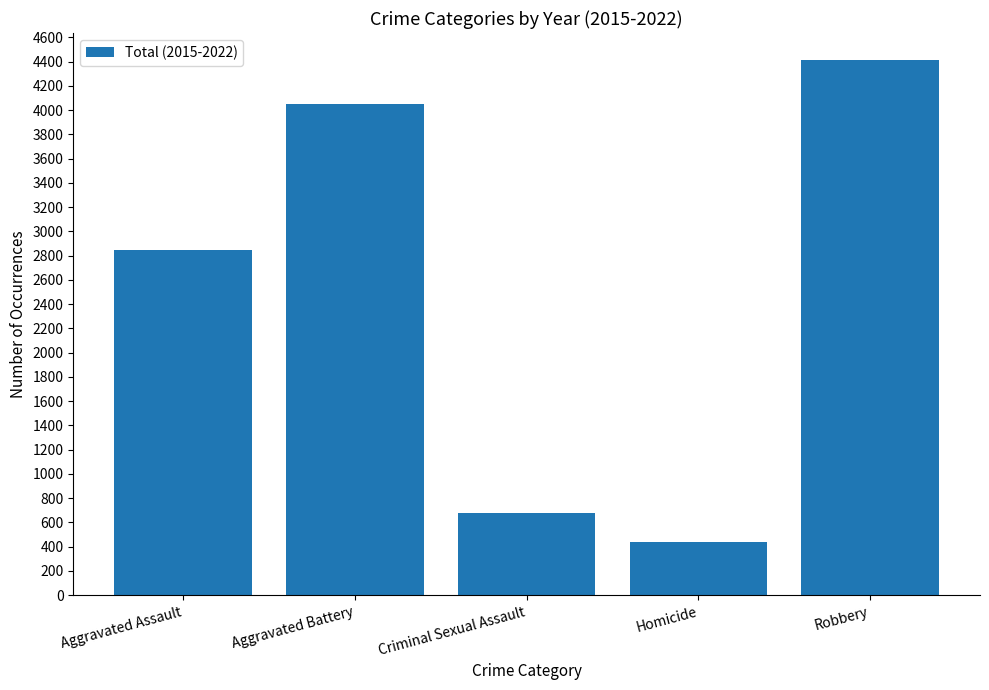

What is the label of the 1st bar from the left?

Aggravated Assault